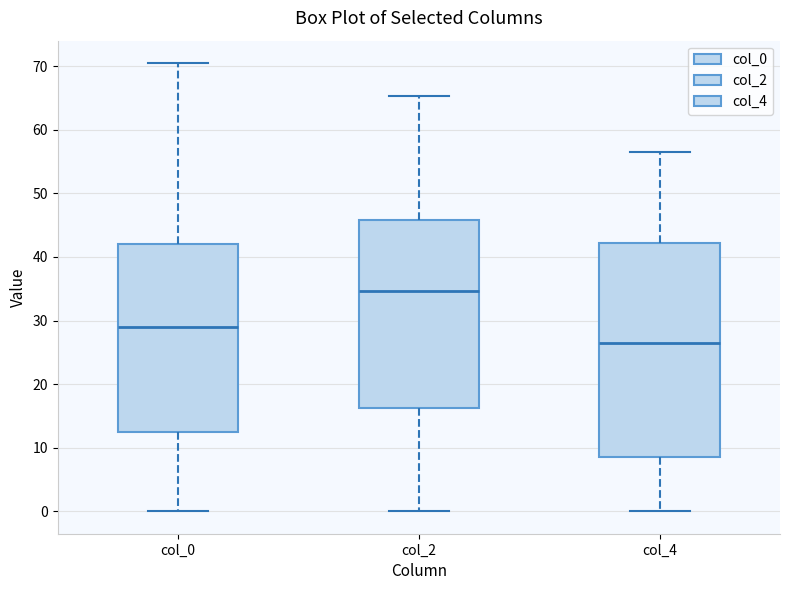

Which box has the highest median line?

col_2